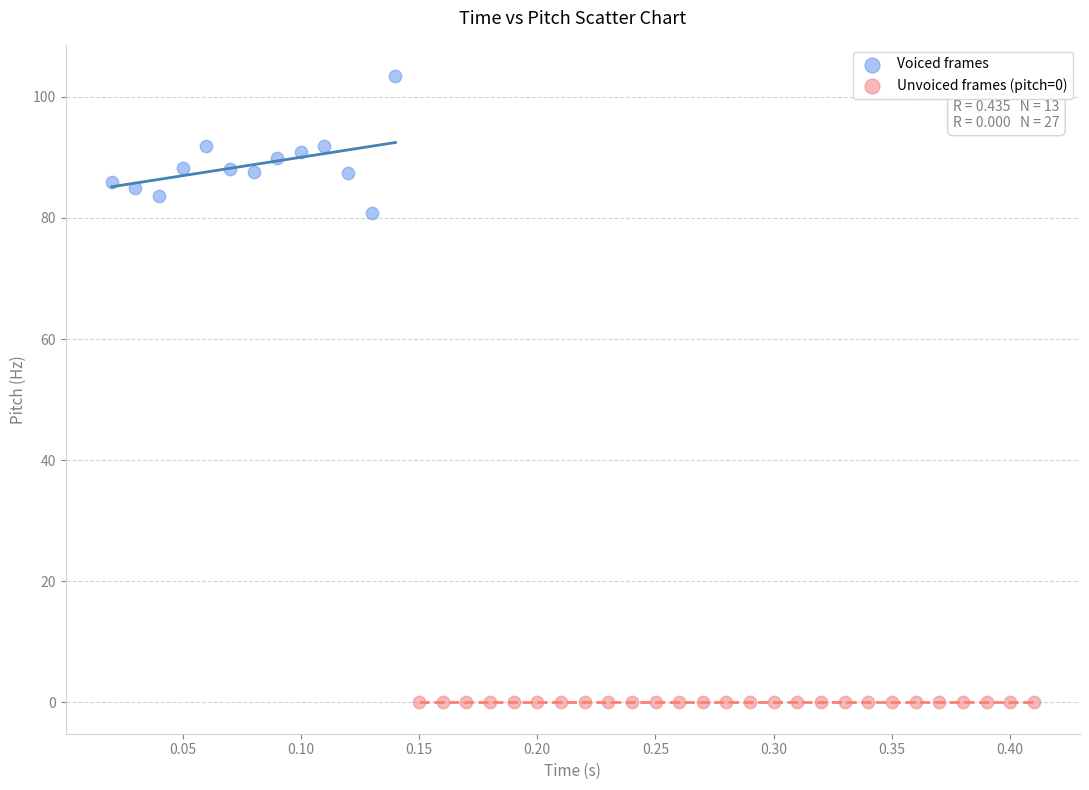

Which series contains the lowest Y value?

Unvoiced frames (pitch=0)